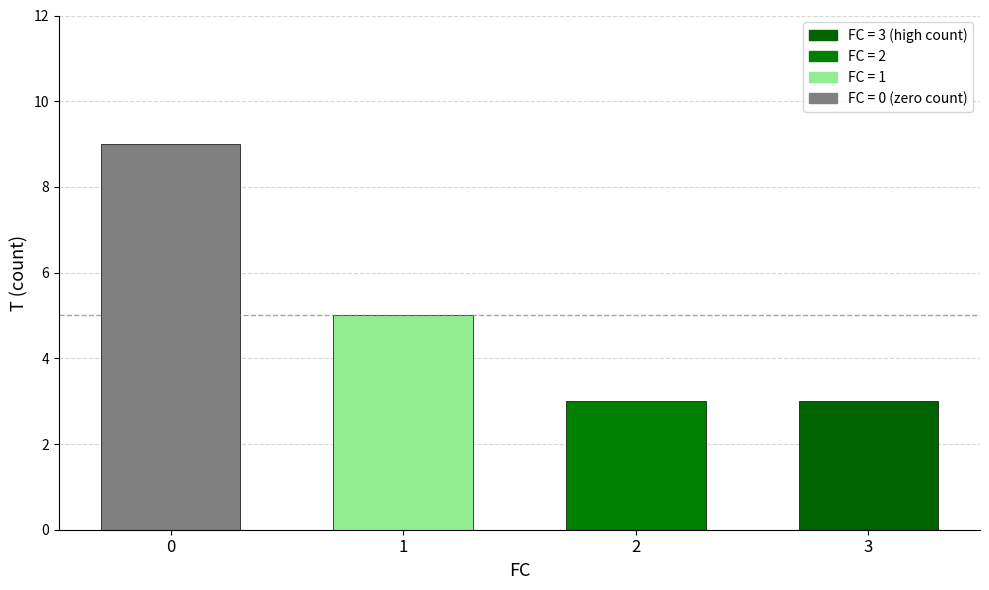

What is the difference between the values at 1 and 0?

4